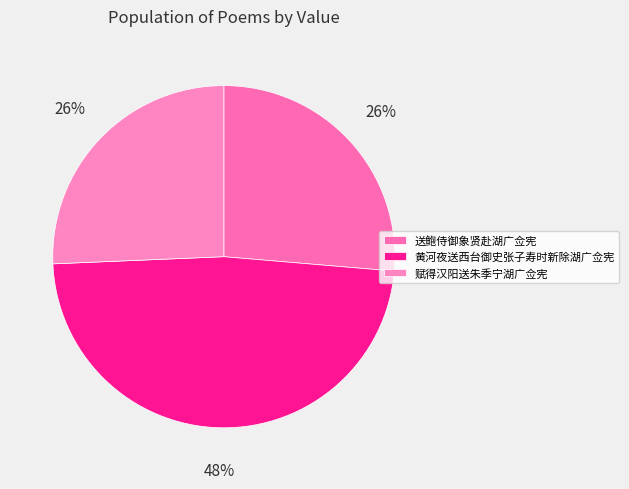

Is it true that 黄河夜送西台御史张子寿时新除湖广佥宪 is 55% of the pie?

False